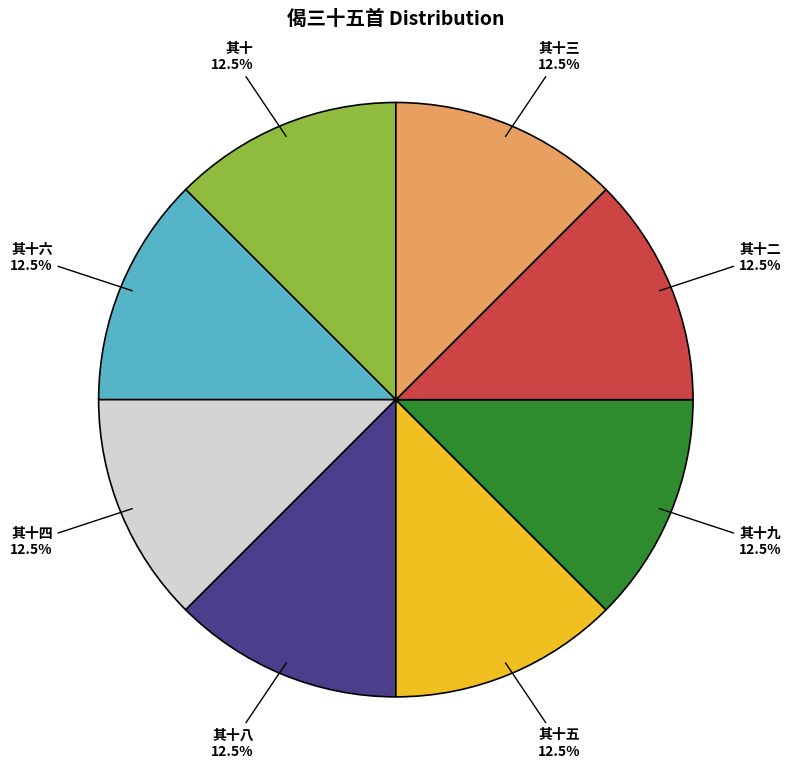

Is there any slice that represents more than half of the pie?

No